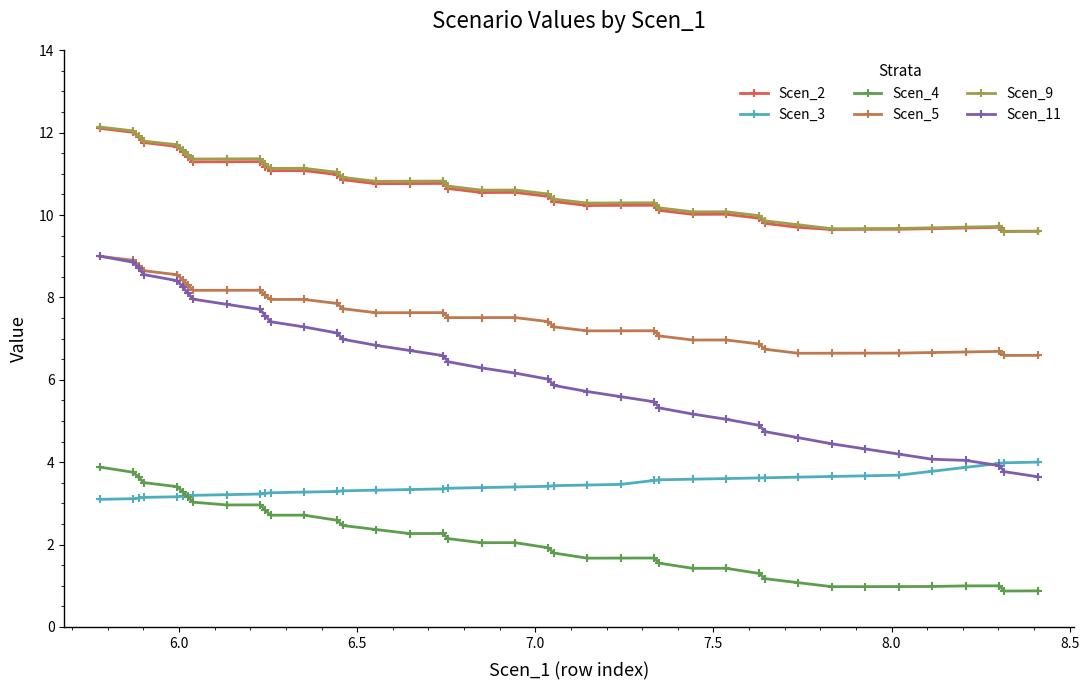

What is the value of the Scen_5 point at the 38th from the left?

6.7